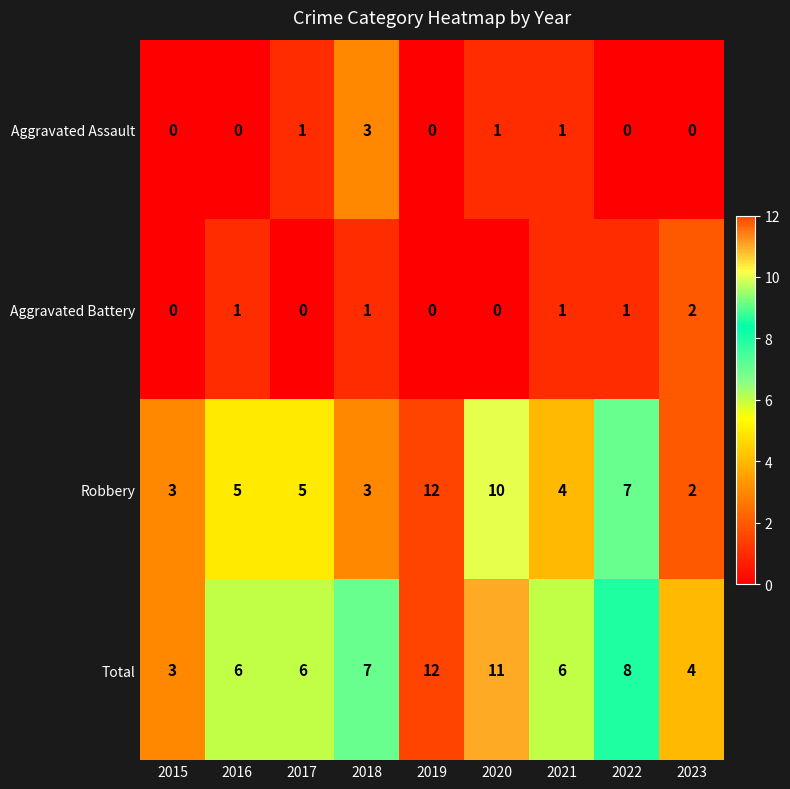

Which series has the widest spread of values?

Robbery